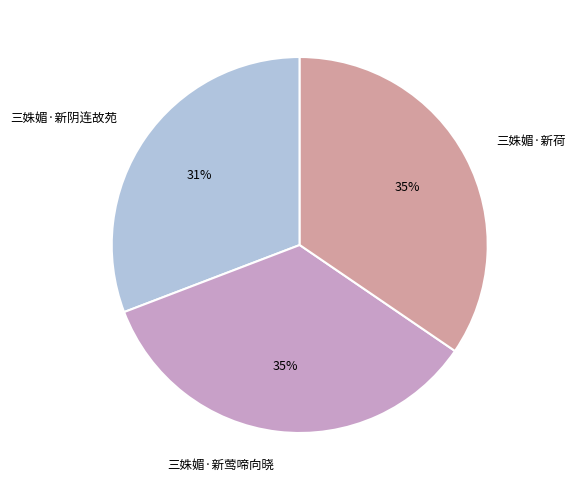

To the nearest percent, what is the difference between the 三姝媚·新阴连故苑 and 三姝媚·新莺啼向晓 slice percentages?

4%